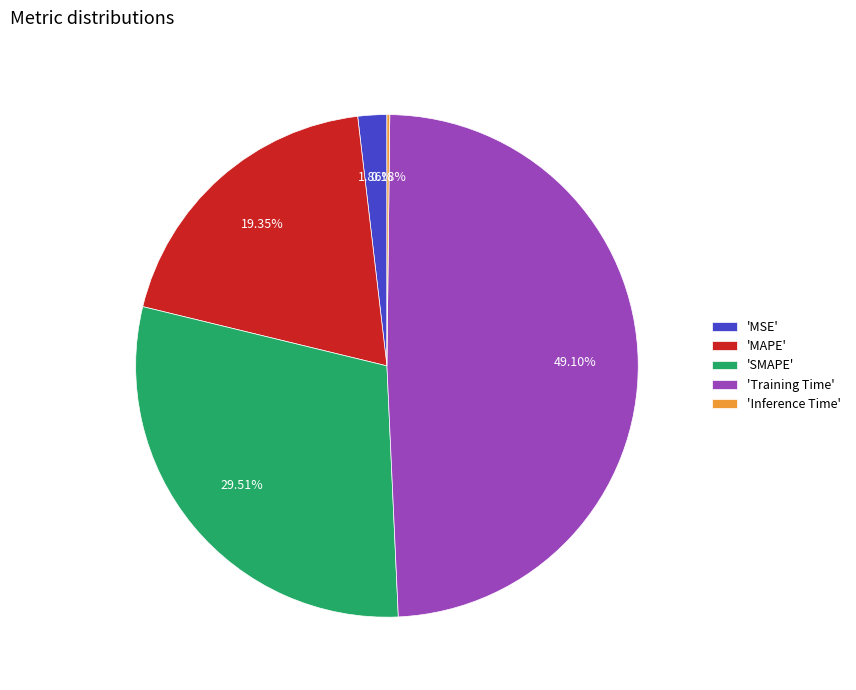

Does 'MSE' represent more than half of the total?

No